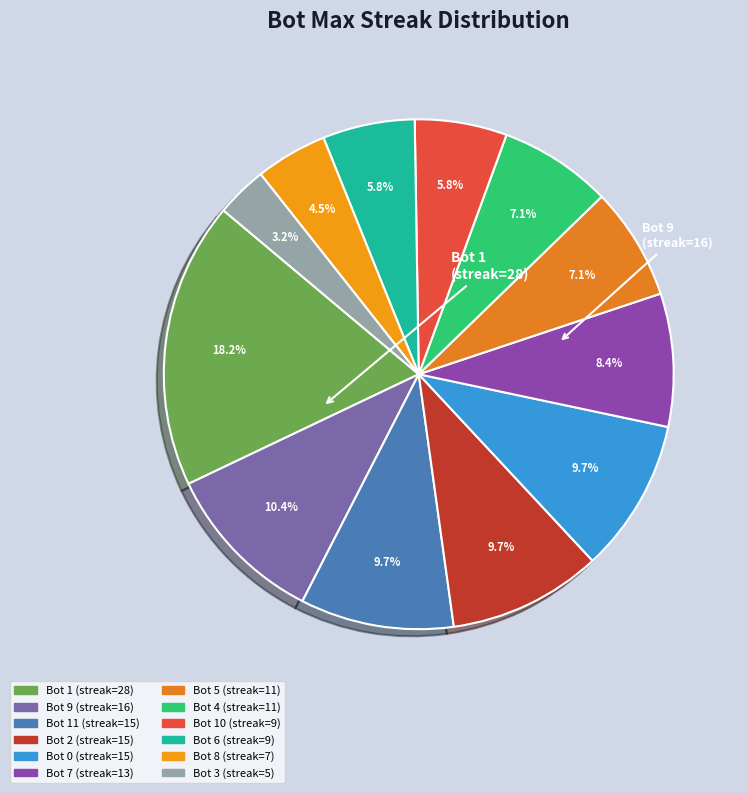

How many segments does this pie chart have?

12